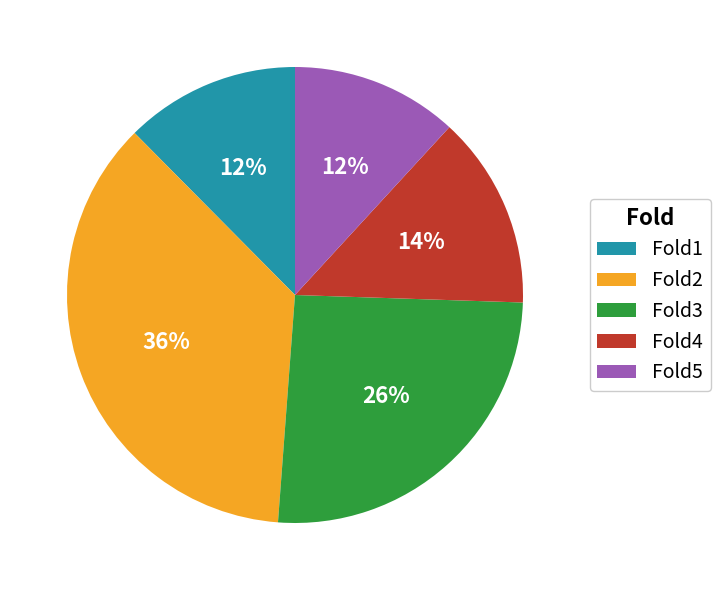

How many slices are in this pie chart?

5